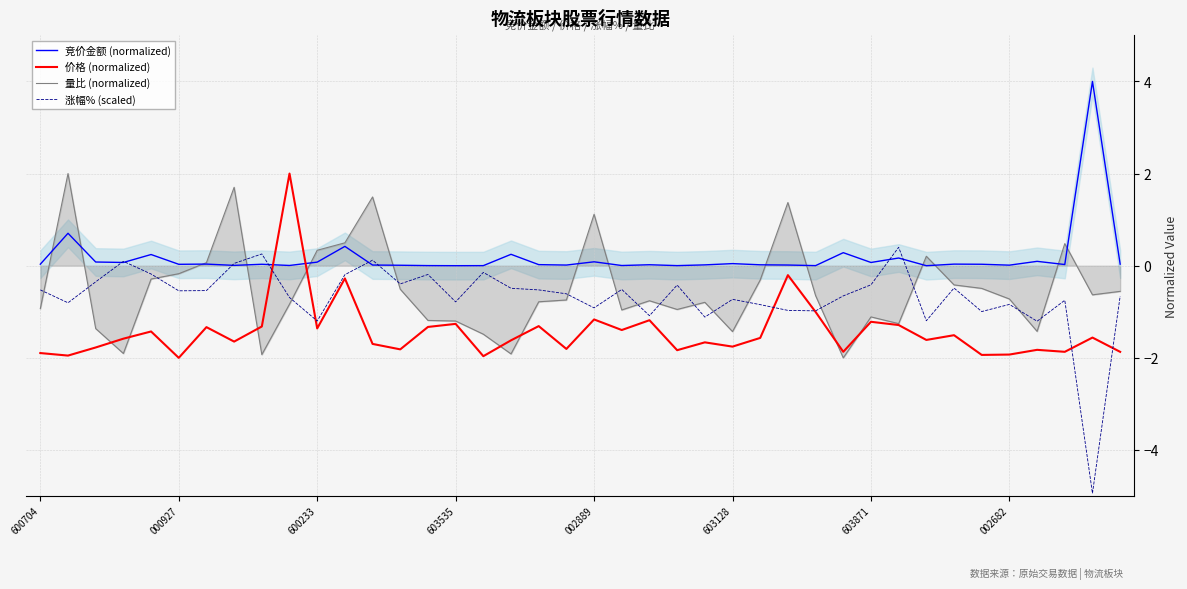

Is it true that 量比 (normalized) equals -1.2 at 002682?

False